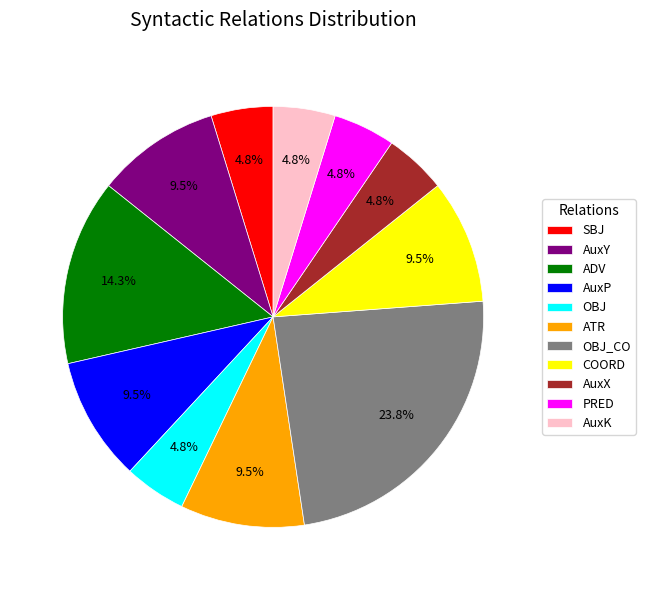

Is the sum of OBJ and PRED greater than half?

No